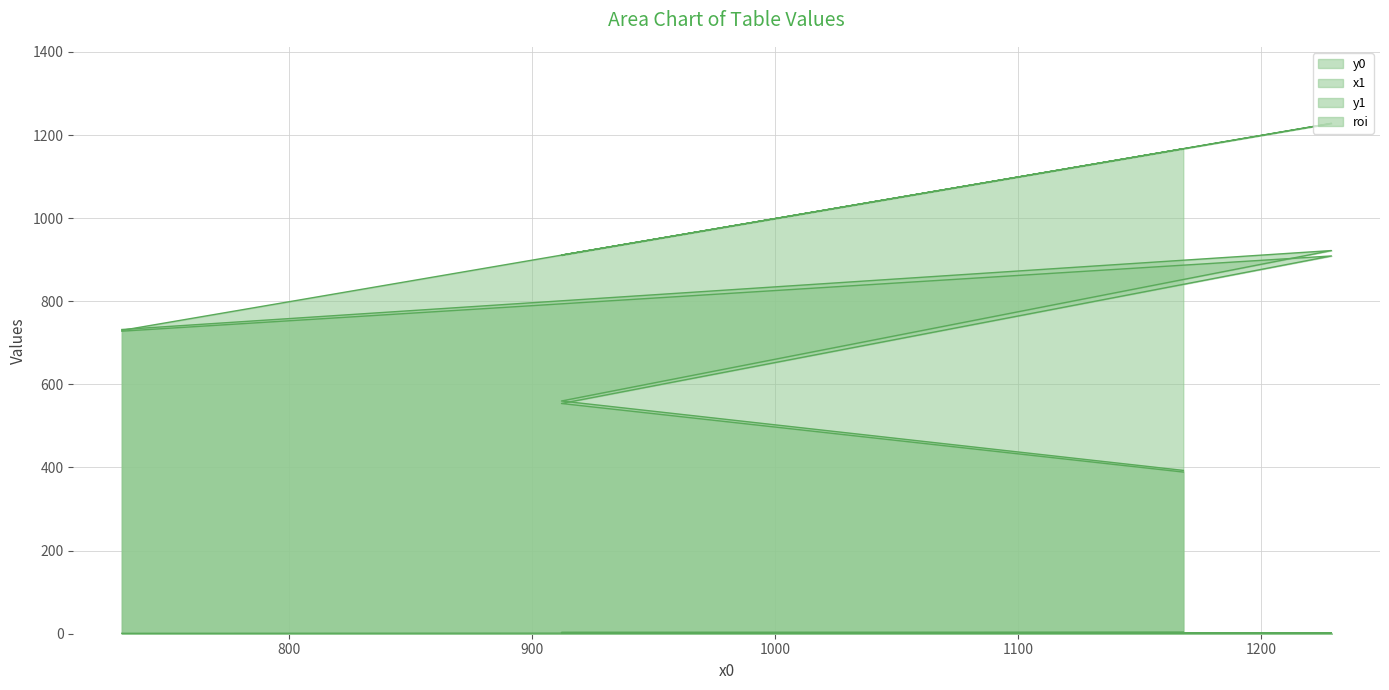

How many values in the y0 series exceed 728?

1